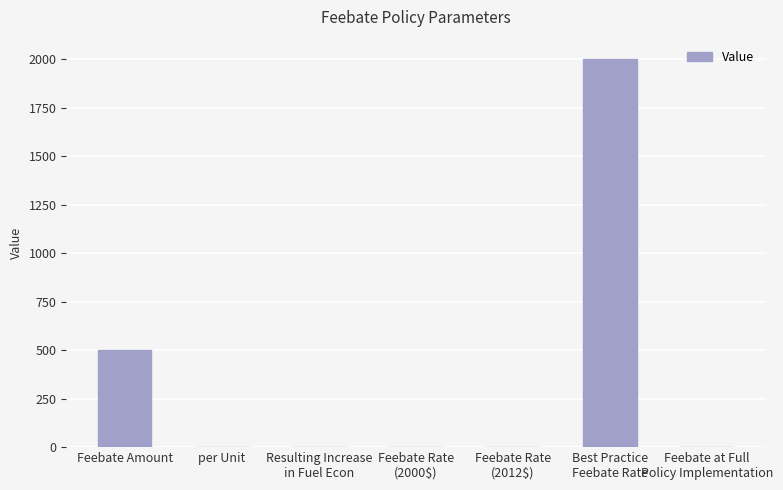

At which label is the value closest to 1000?

Feebate Amount